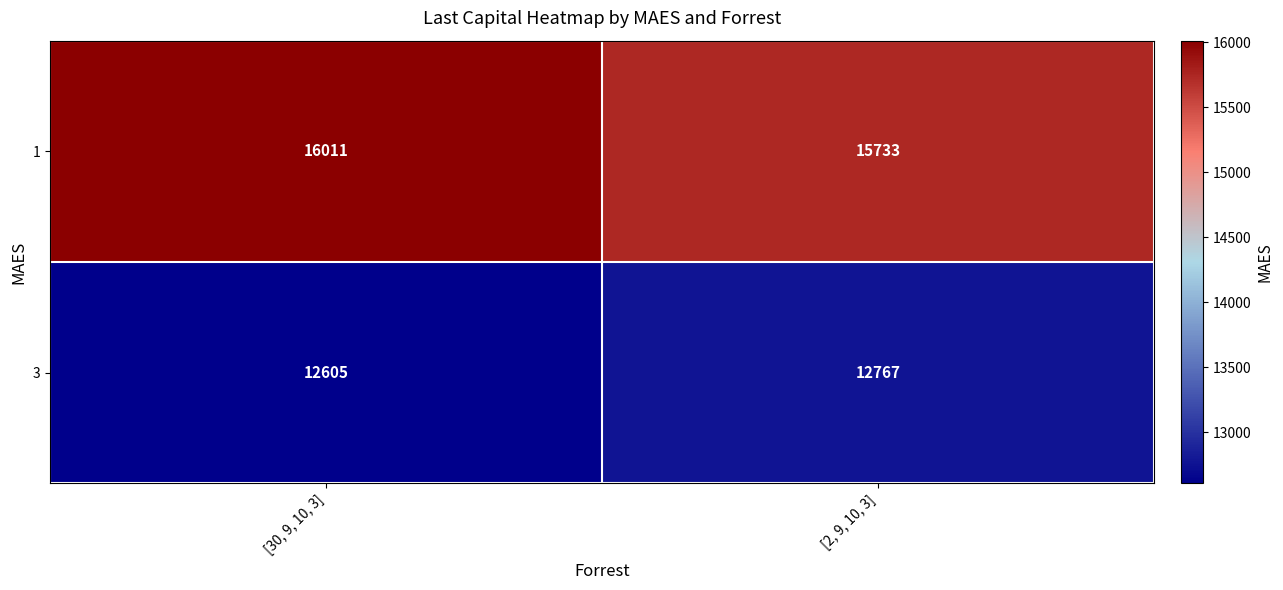

Reading left to right, transcribe all the data shown in this chart.

1: [30, 9, 10, 3]=16011	[2, 9, 10, 3]=15733
3: [30, 9, 10, 3]=12605	[2, 9, 10, 3]=12767